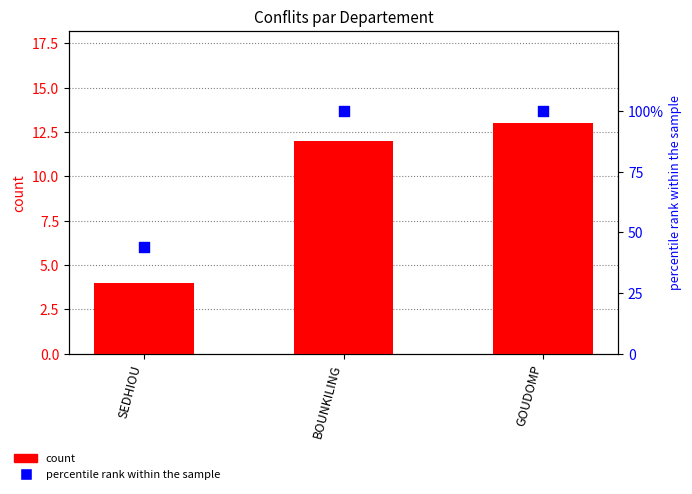

What are all the series names shown in the legend?

count, percentile rank within the sample